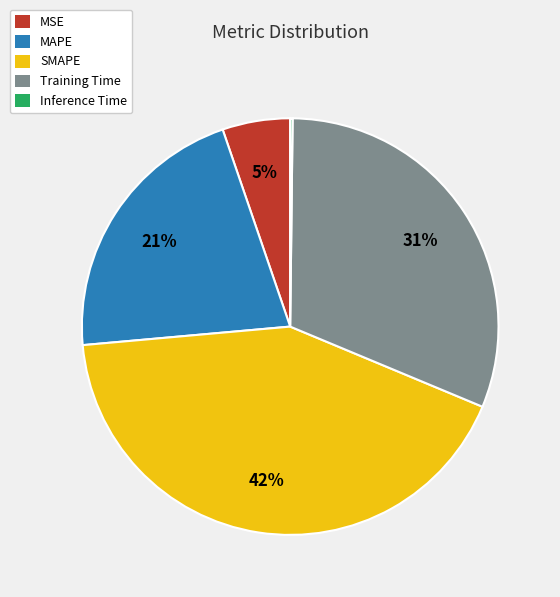

Do SMAPE and MSE together represent more than half of the pie?

No